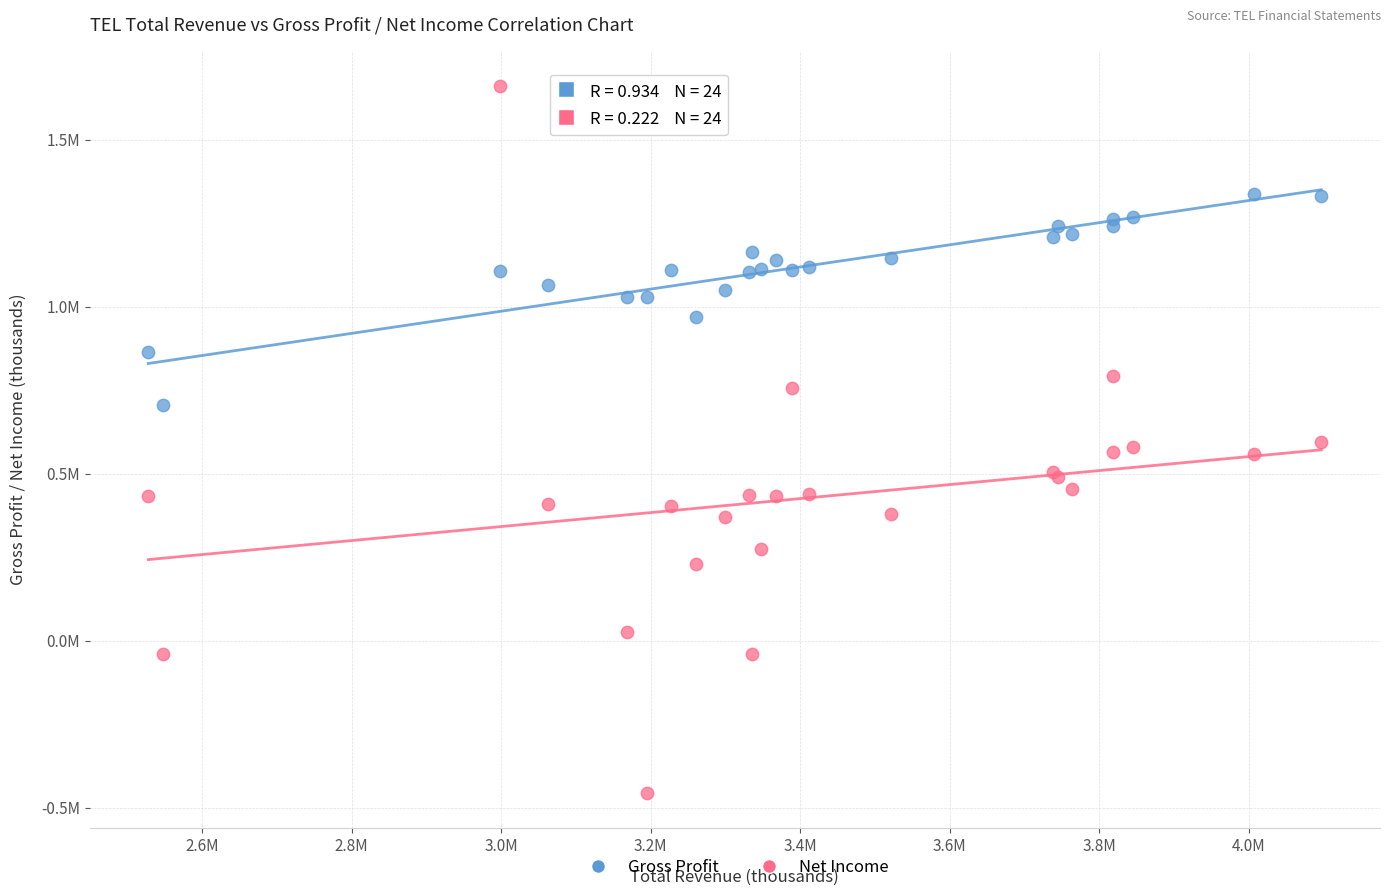

Which series has the largest Y range (max minus min)?

Net Income